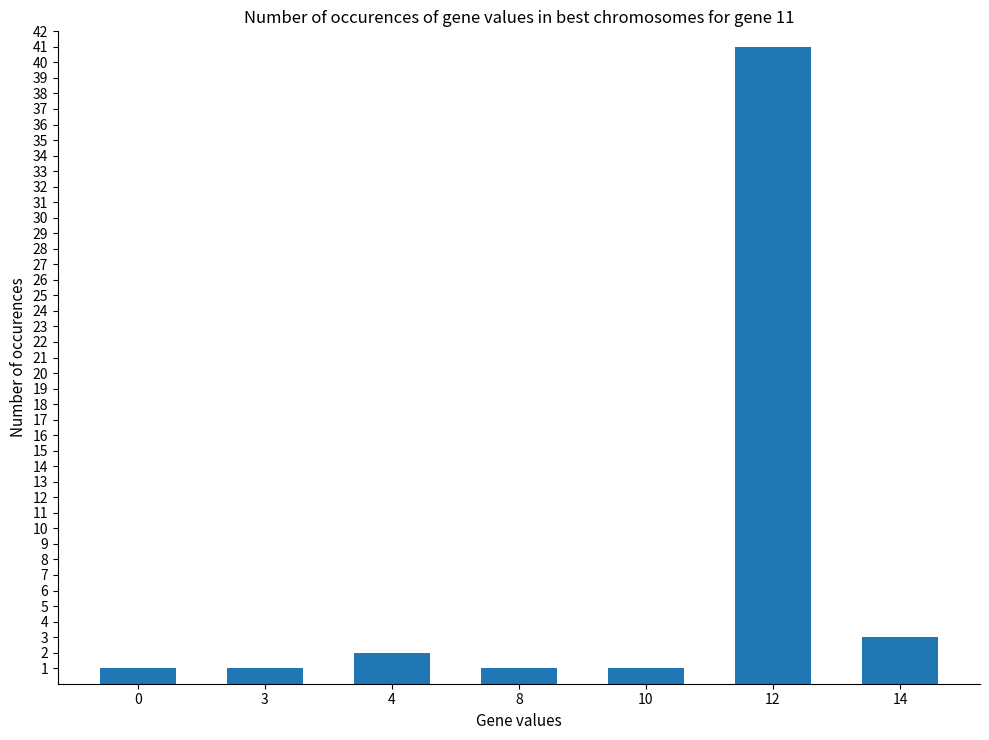

Count the number of categories in the chart.

7